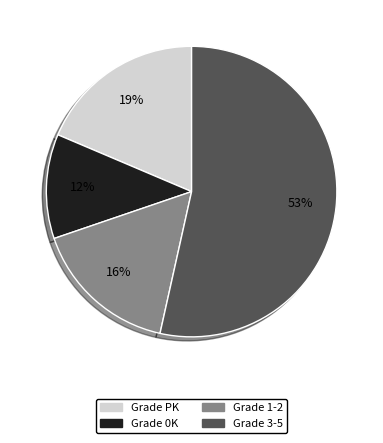

Does any single category account for the majority?

Yes